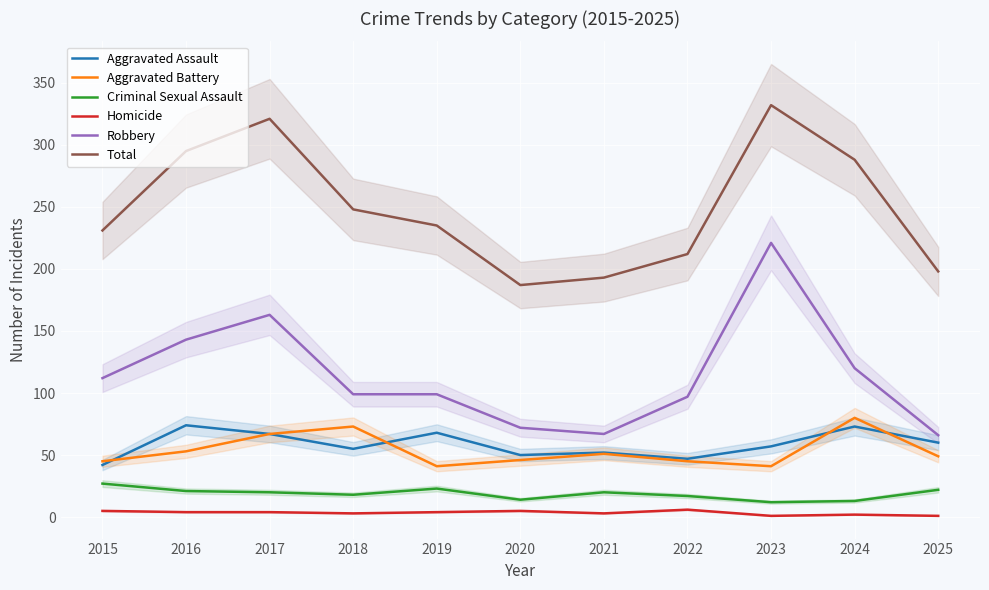

How many lines are shown in the chart?

6